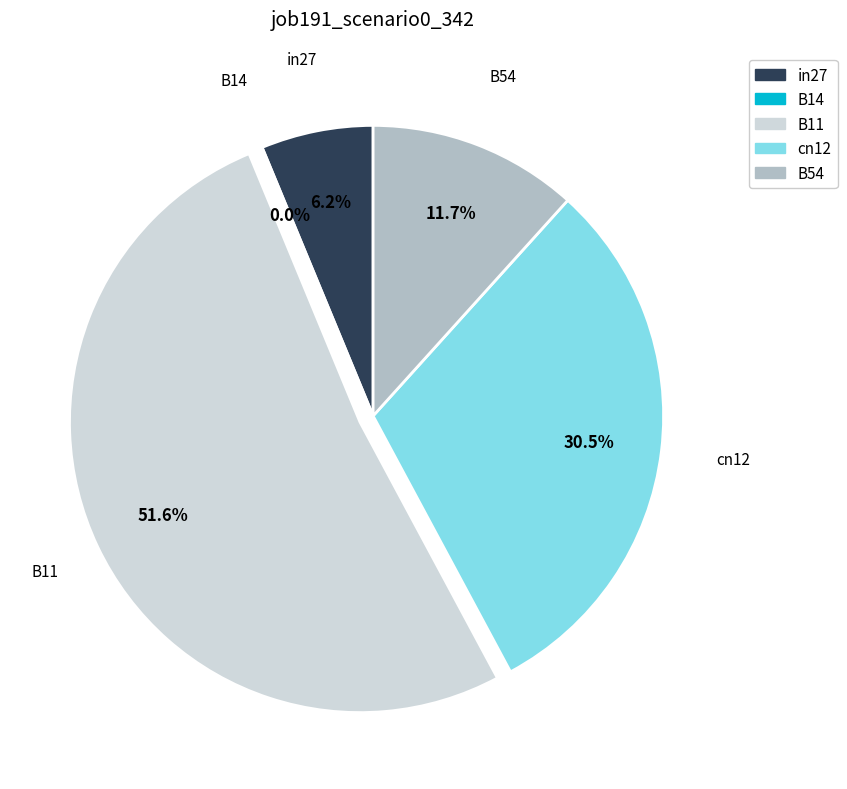

True or false: cn12 accounts for 30% of the total.

True